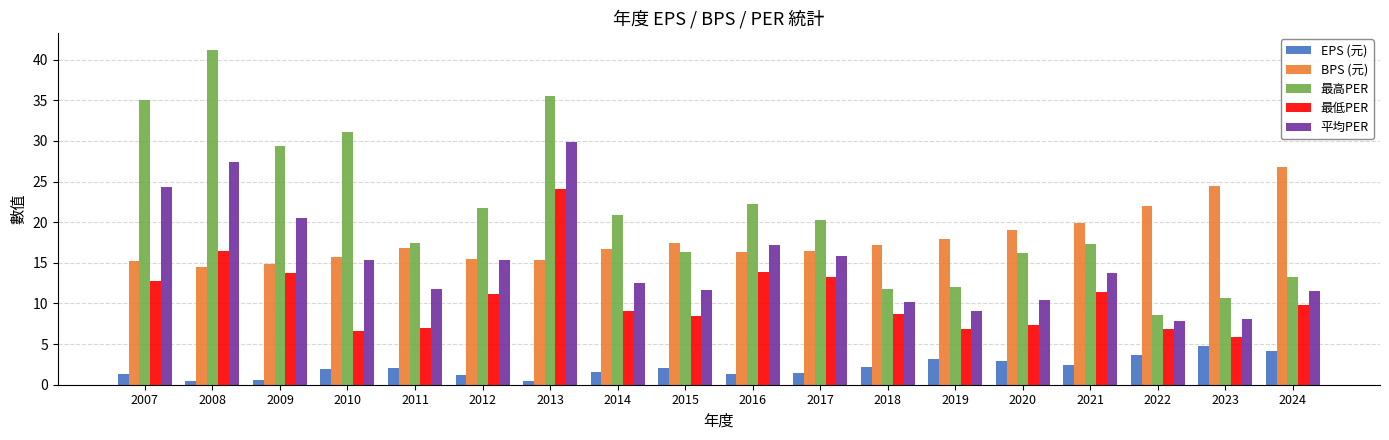

At which label does BPS (元) reach its peak?

2024